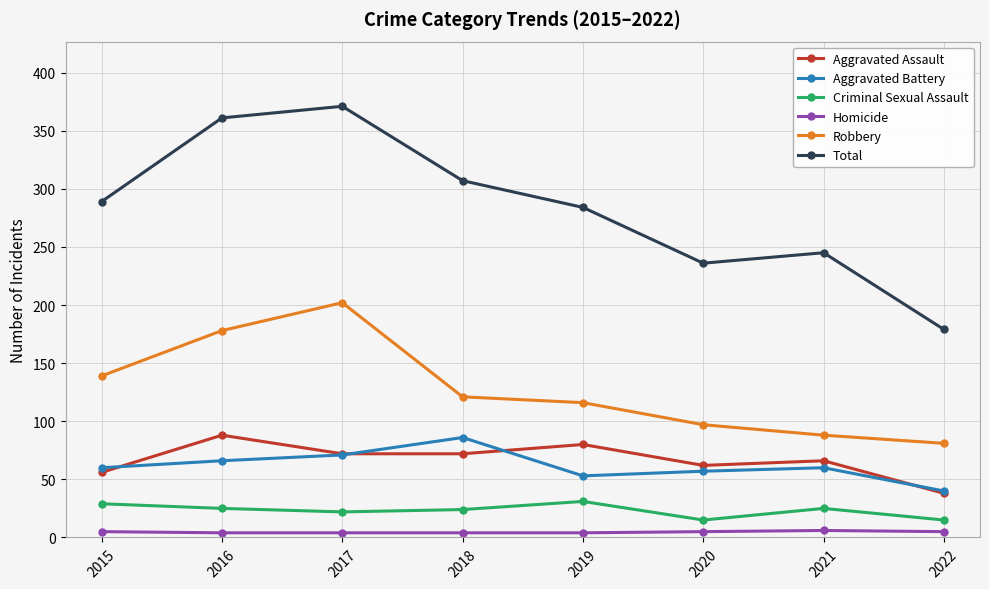

Which series has the largest range (max minus min)?

Total